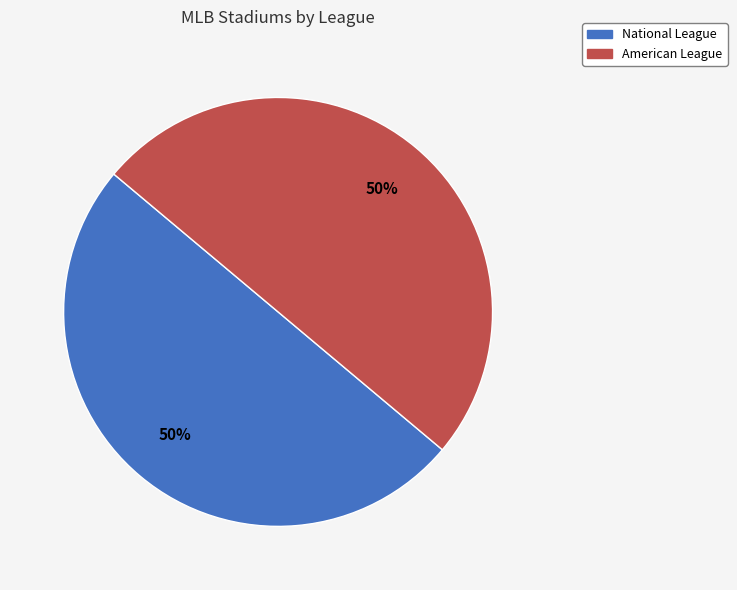

Combined, do American League and National League account for over 50%?

Yes